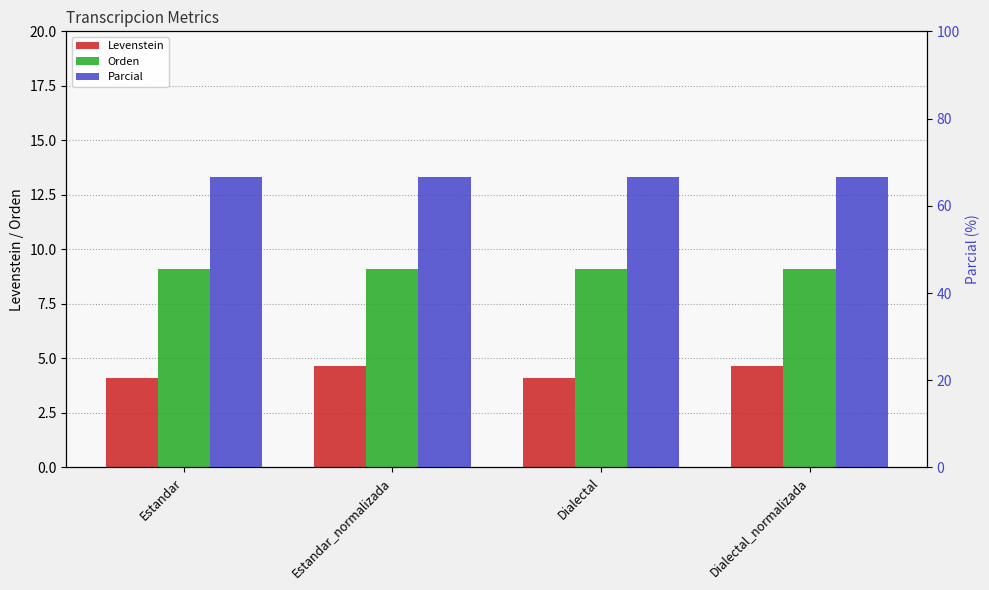

Between Estandar_normalizada and Dialectal, which series saw the biggest shift?

Levenstein